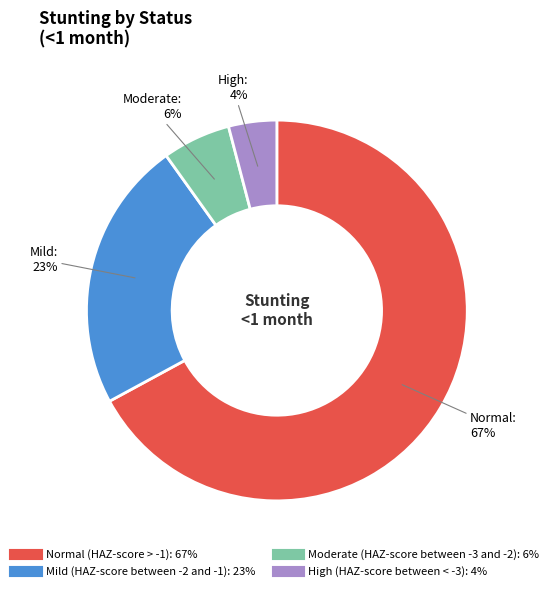

To the nearest percent, what percentage of the pie is High (HAZ-score between < -3)?

4%